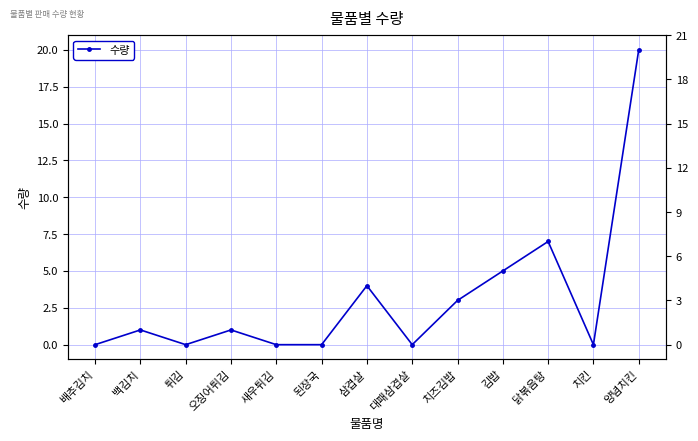

What is the change in value from 치즈김밥 to 김밥?

+2